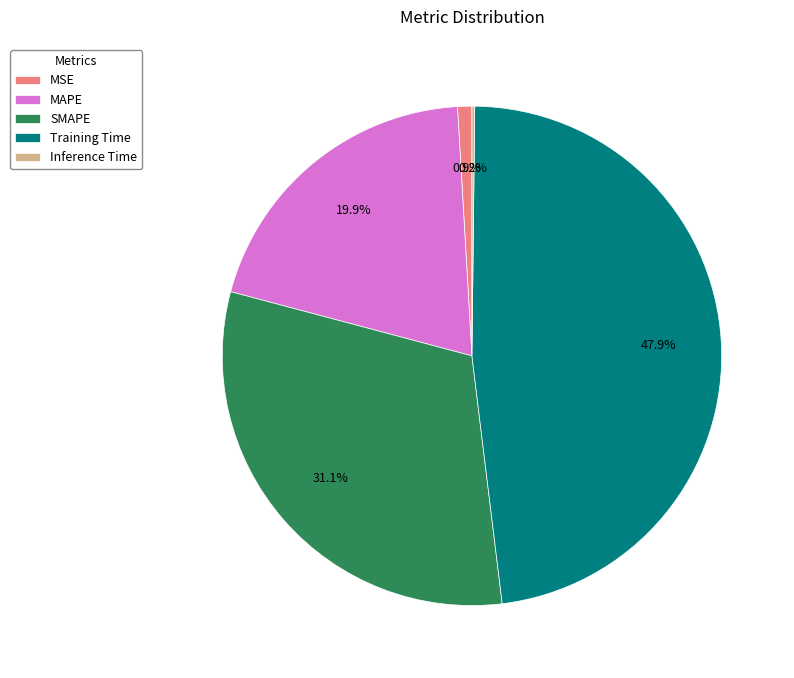

What portion of the pie excludes MSE?

99.1%